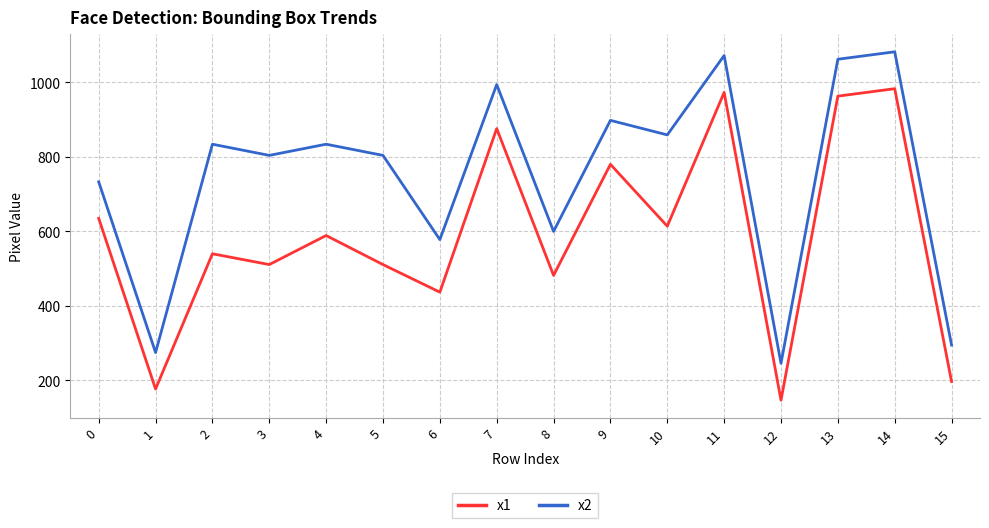

How many interior local valleys does the x2 series have?

6